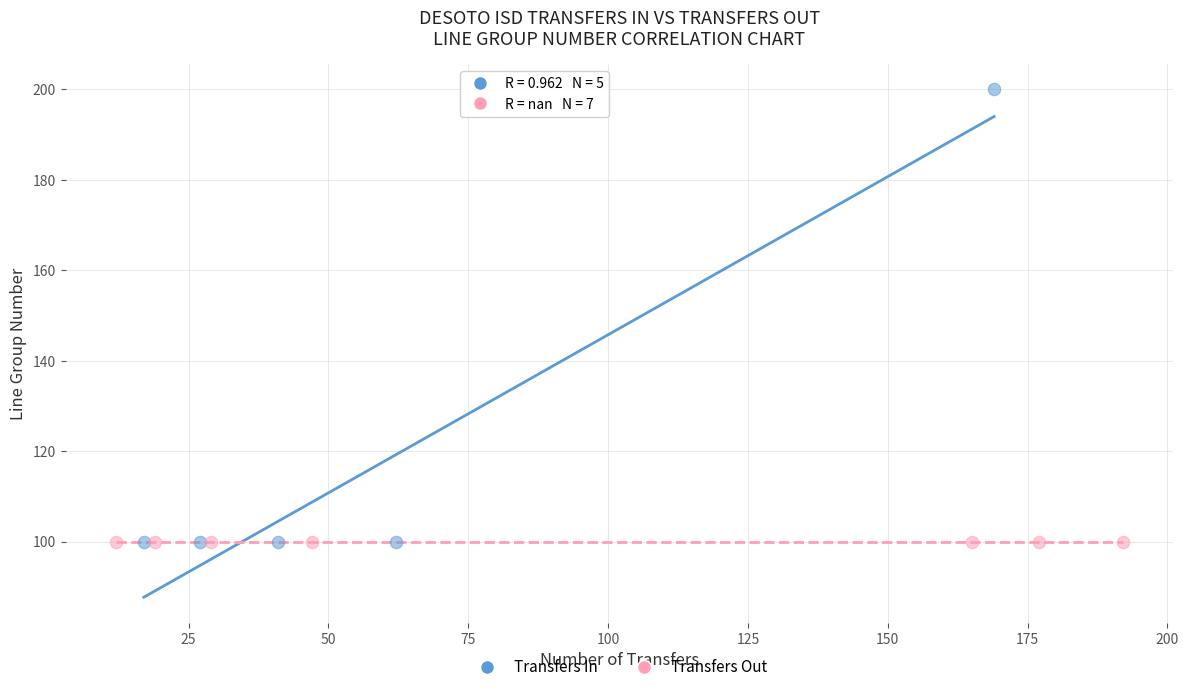

Which series contains the highest Y value?

Transfers In